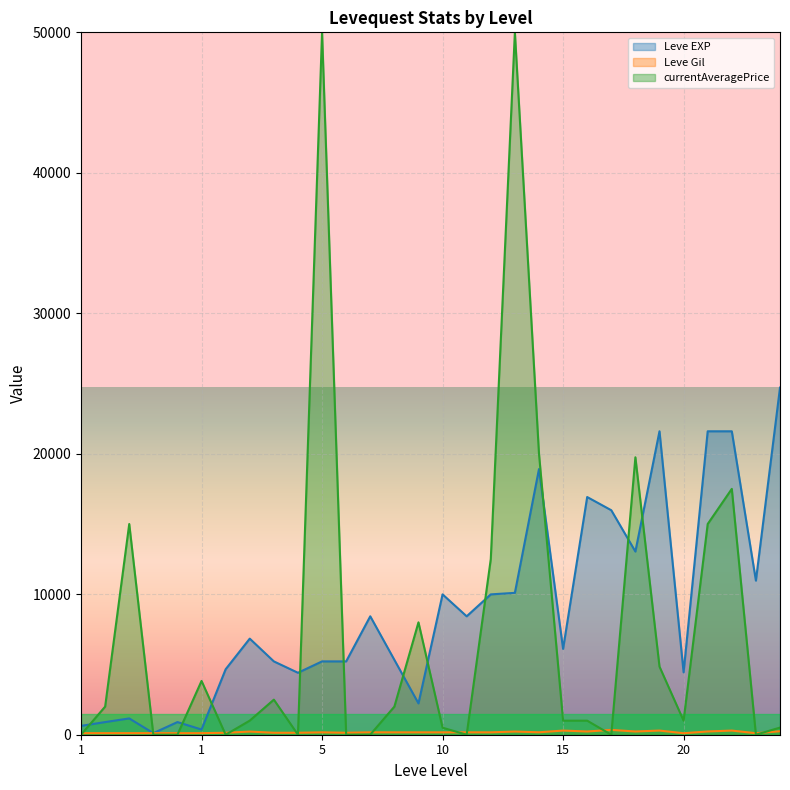

What is the spread (max minus min) of values at 10?

9820